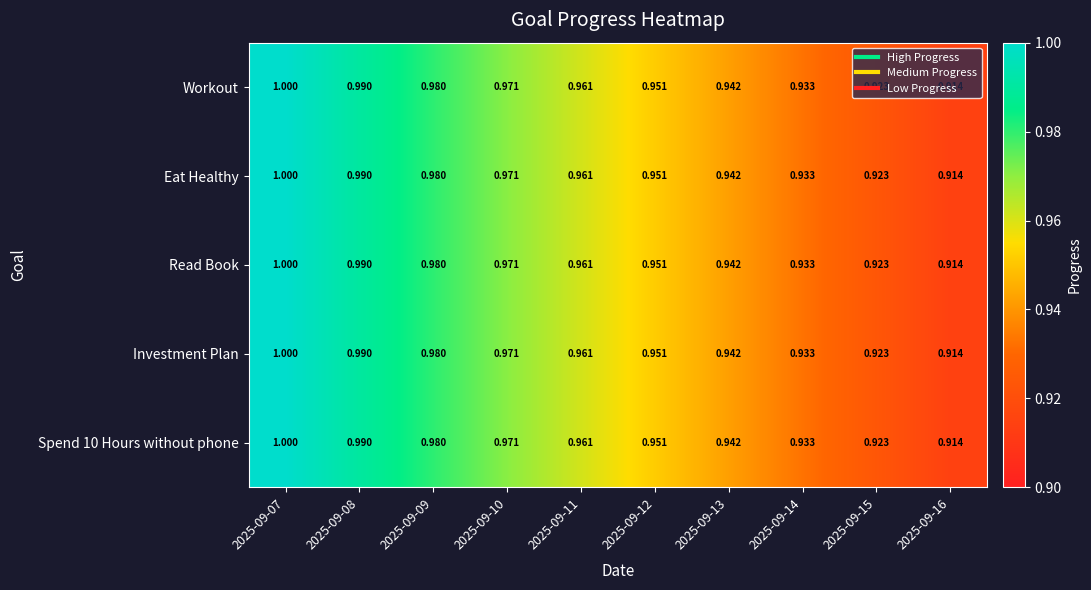

Is the value of Read Book at 2025-09-12 greater than the value of Eat Healthy at 2025-09-10?

No